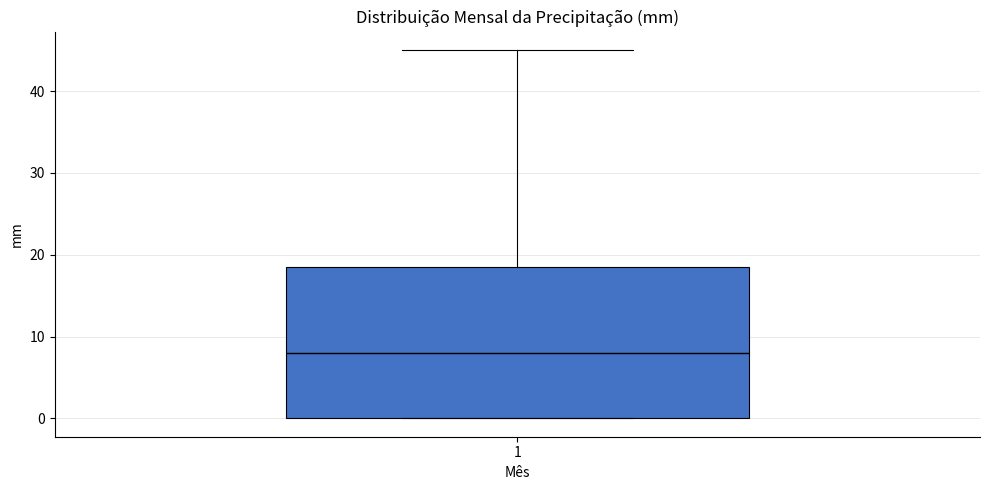

Transcribe this box plot: give where the median line is, the range the box spans, and where the two whiskers end, as read against the y-axis. The values are not printed on the chart, so give them approximately, as read against the axis.

median 8, box 0 to 18, whiskers 0 to 45